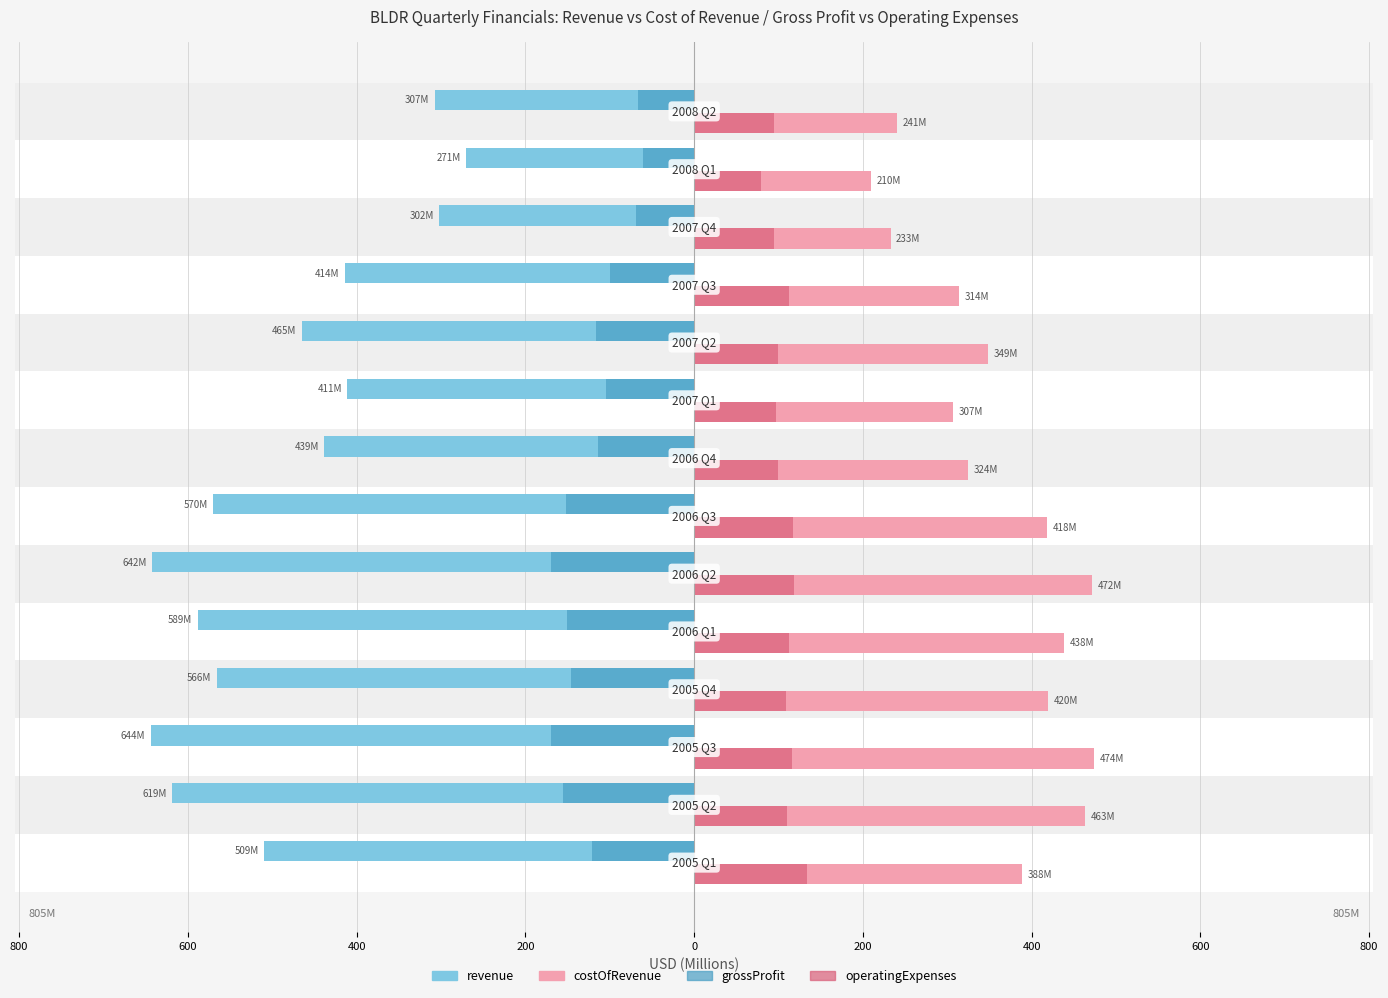

What is the lowest value of the costOfRevenue series?

210.1